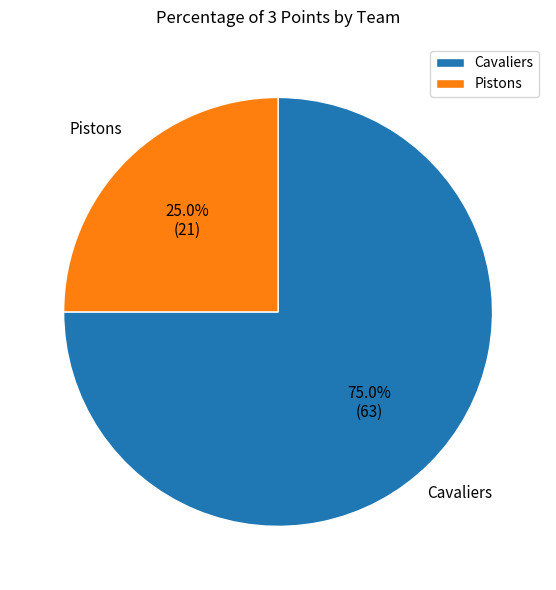

What percentage is the Pistons slice, to the nearest percent?

25%